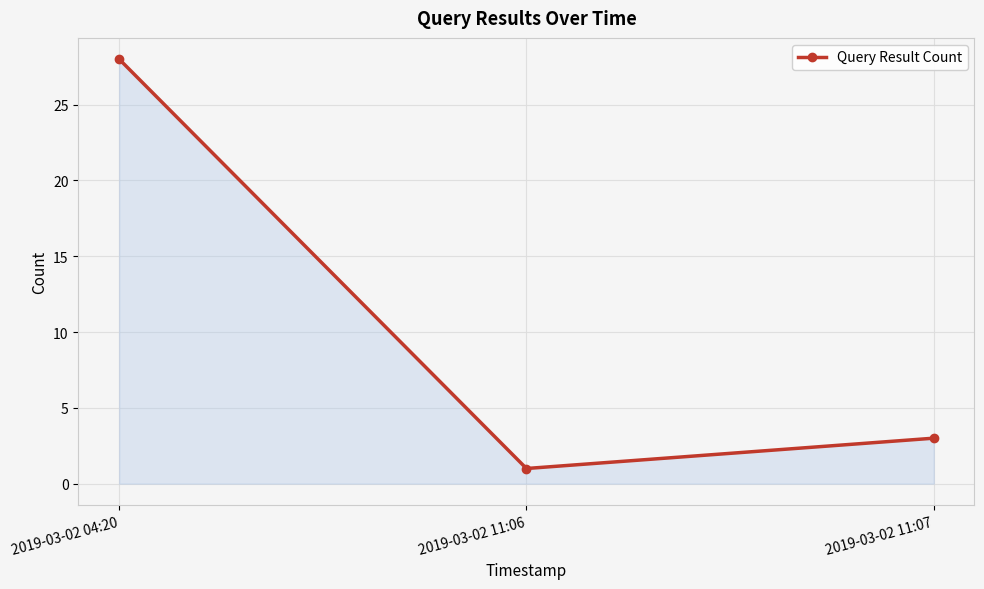

What is the label of the 1st point from the left?

2019-03-02 04:20